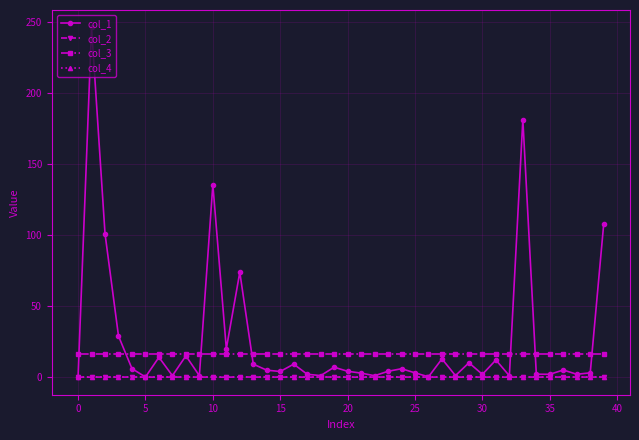

Is this an area chart (filled region under the line)?

No